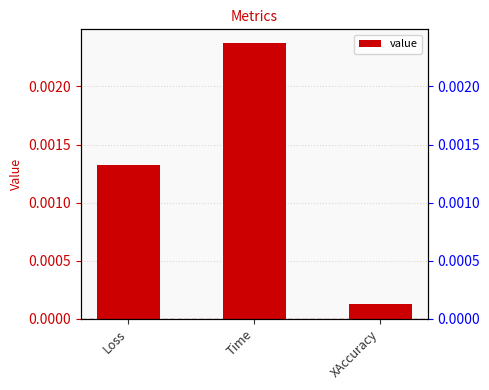

What is the label of the 3rd bar from the left?

XAccuracy